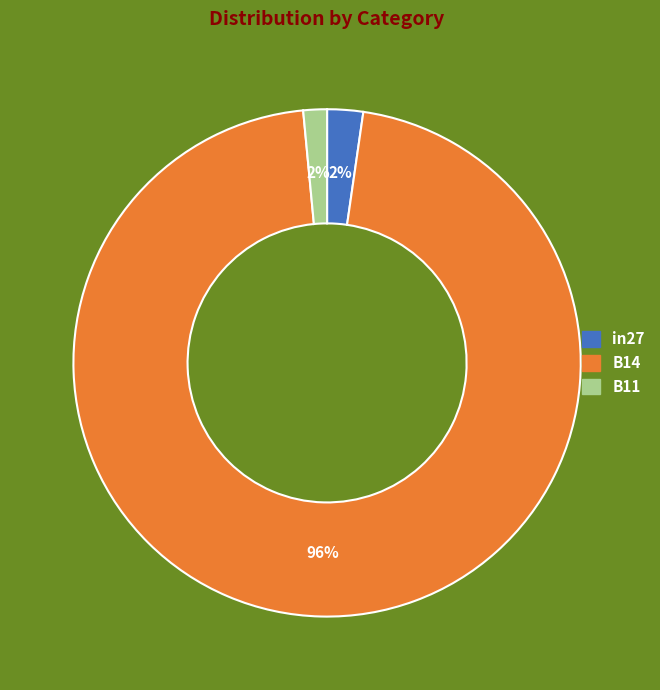

Is there a majority slice in this chart?

Yes